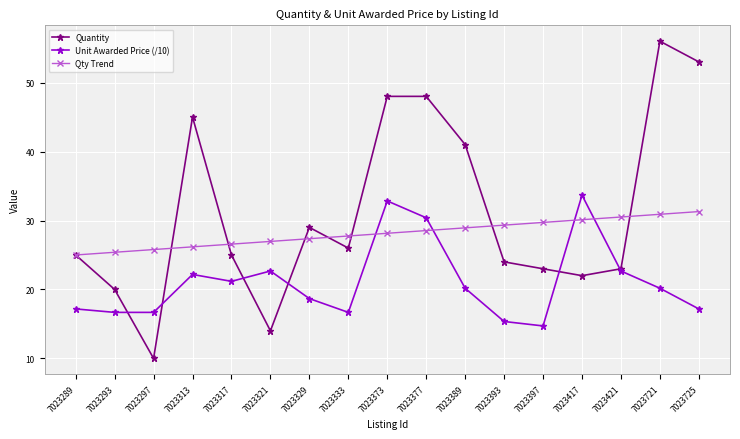

What are all the series names shown in the legend?

Quantity, Unit Awarded Price (/10), Qty Trend